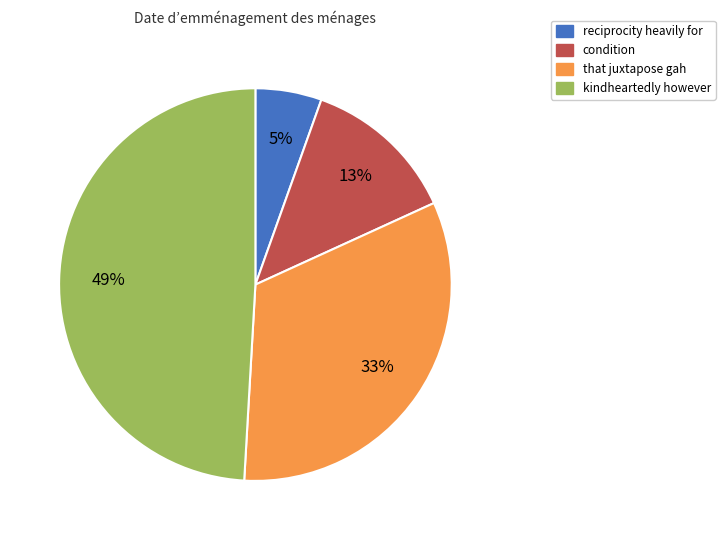

Rank the categories by value from lowest to highest.

reciprocity heavily for, condition, that juxtapose gah, kindheartedly however